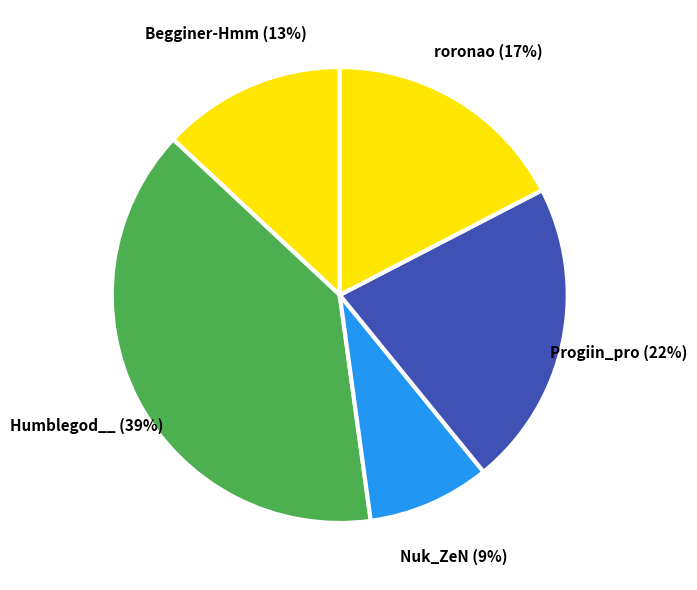

How many slices are in this pie chart?

5